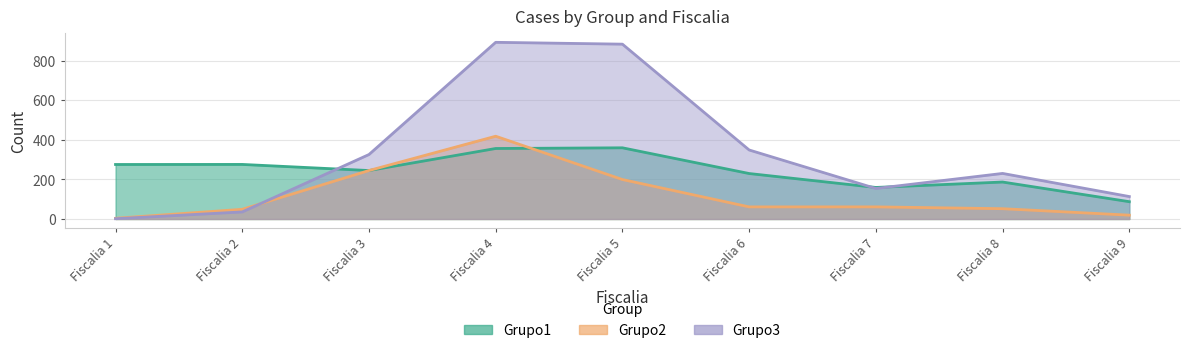

Which label corresponds to the smallest value in the chart?

Fiscalia 9